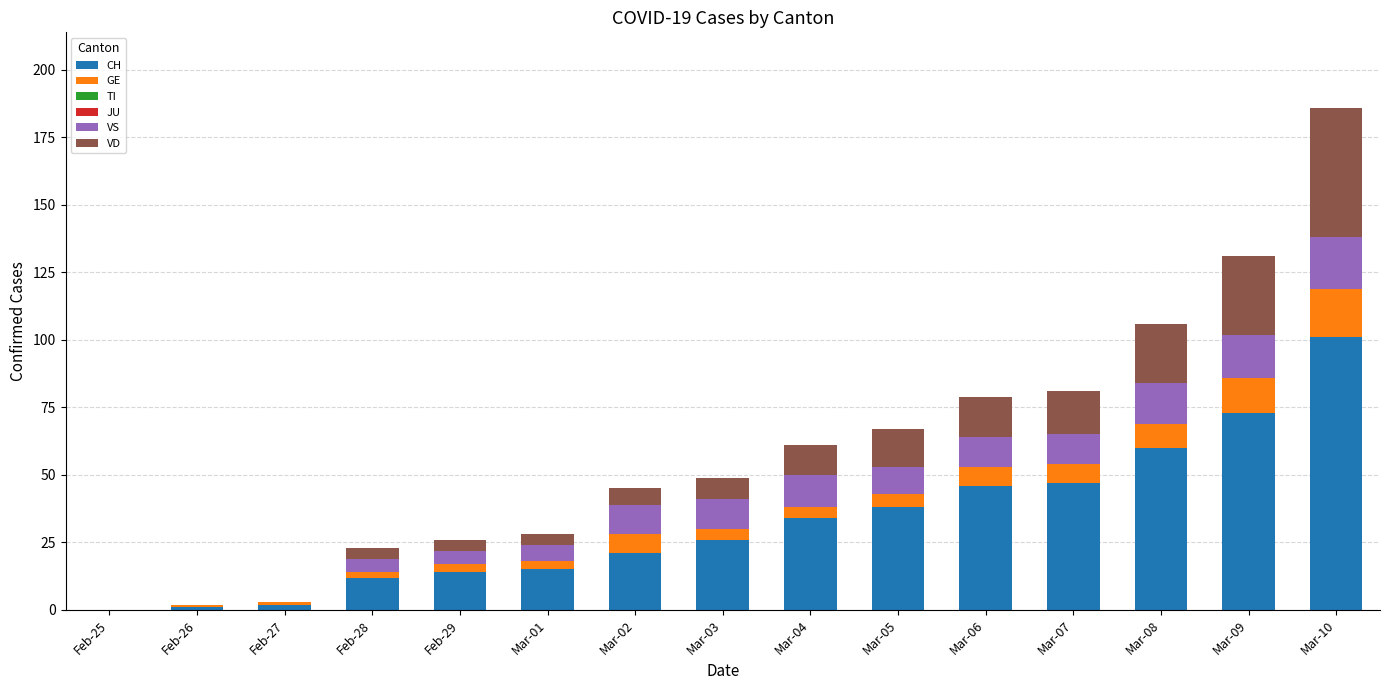

At which category is the sum across all series the highest?

Mar-10